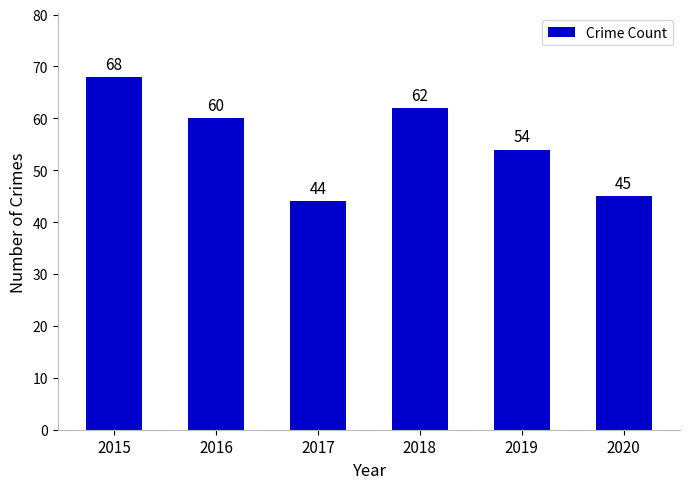

What value does the data have at 2017?

44